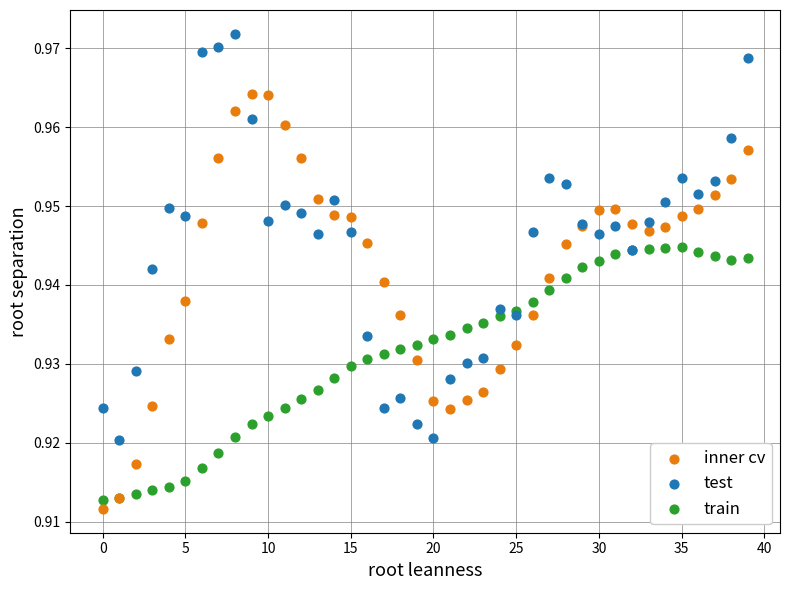

Which series has the widest spread of Y values?

inner cv